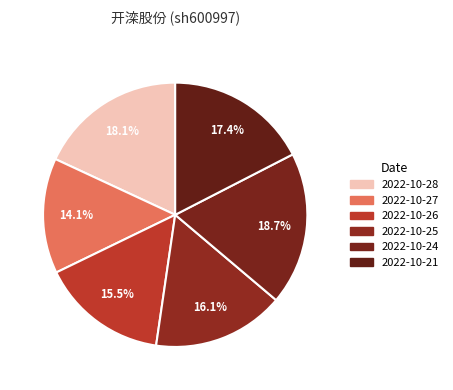

To the nearest percent, what is the difference between the 2022-10-28 and 2022-10-24 slice percentages?

1%